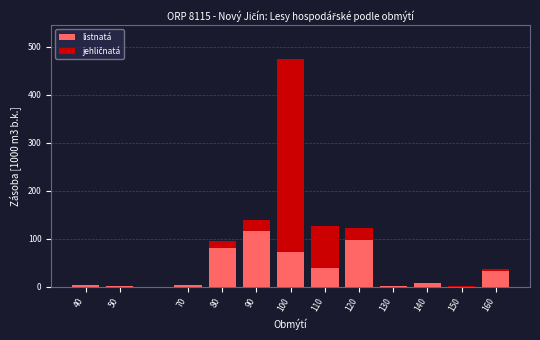

At which category is the sum across all series the highest?

100